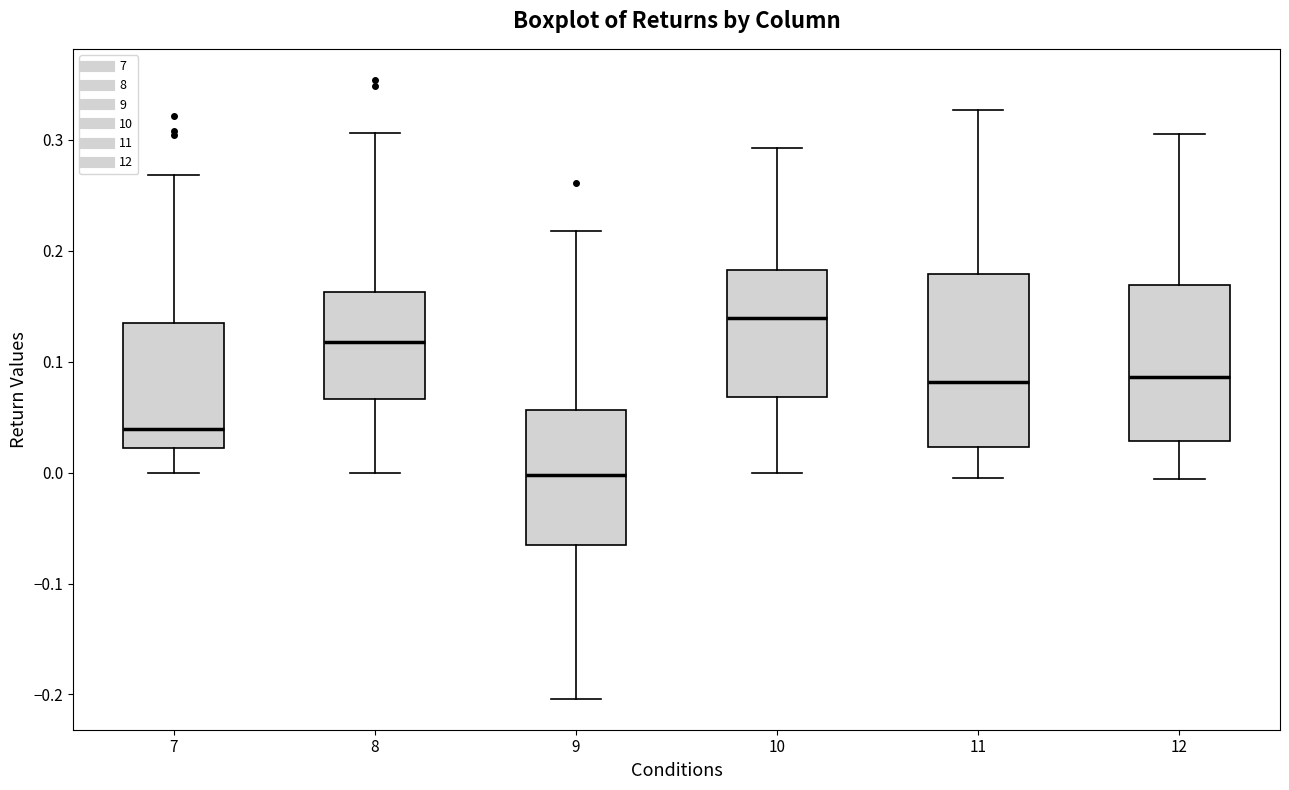

Reading left to right, transcribe this box plot: for each box, give where its median line is, the range the box spans, and where its two whiskers end, as read against the y-axis. The values are not printed on the chart, so give them approximately, as read against the axis.

7: median 0.04, box 0.02 to 0.13, whiskers 0.00 to 0.27
8: median 0.12, box 0.07 to 0.16, whiskers 0.00 to 0.31
9: median 0.00, box -0.07 to 0.06, whiskers -0.20 to 0.22
10: median 0.14, box 0.07 to 0.18, whiskers 0.00 to 0.29
11: median 0.08, box 0.02 to 0.18, whiskers -0.01 to 0.33
12: median 0.09, box 0.03 to 0.17, whiskers -0.01 to 0.30